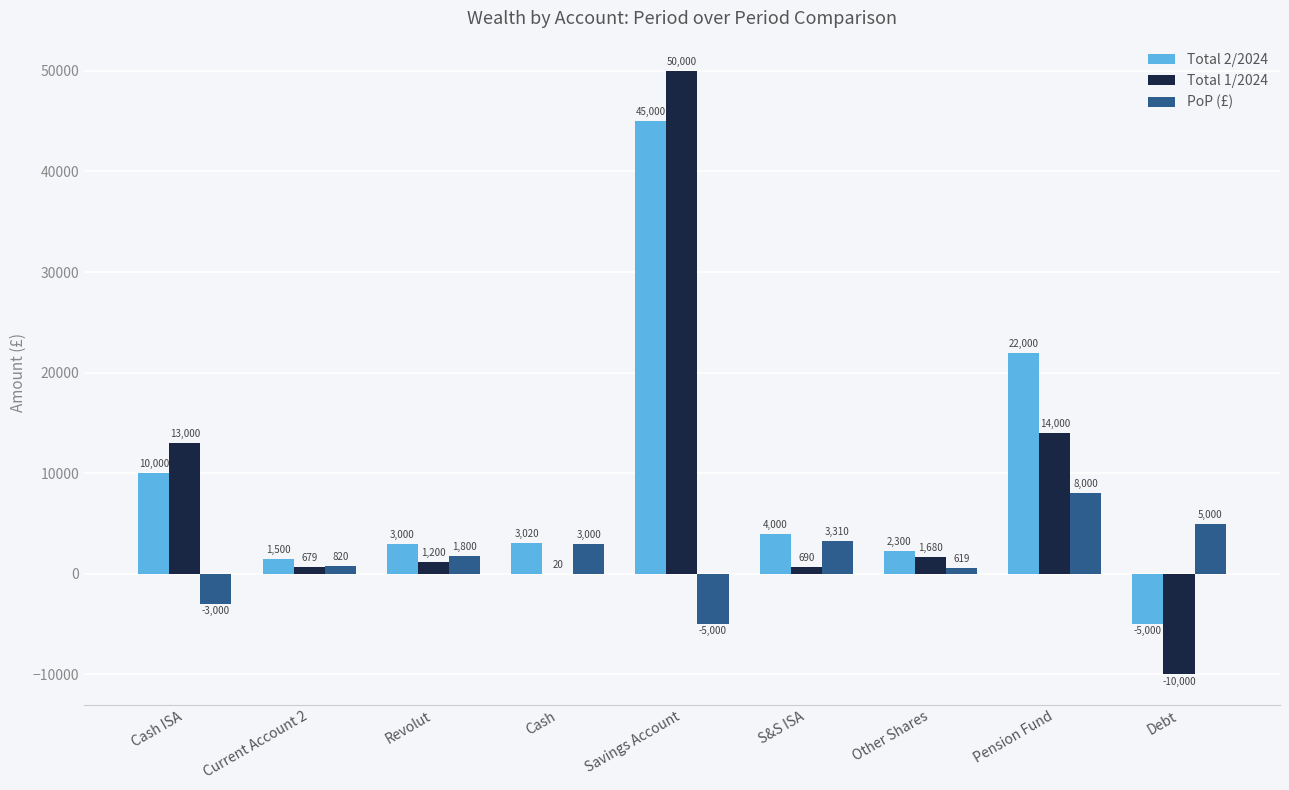

What is the sum of all Total 2/2024 values?

85820.0